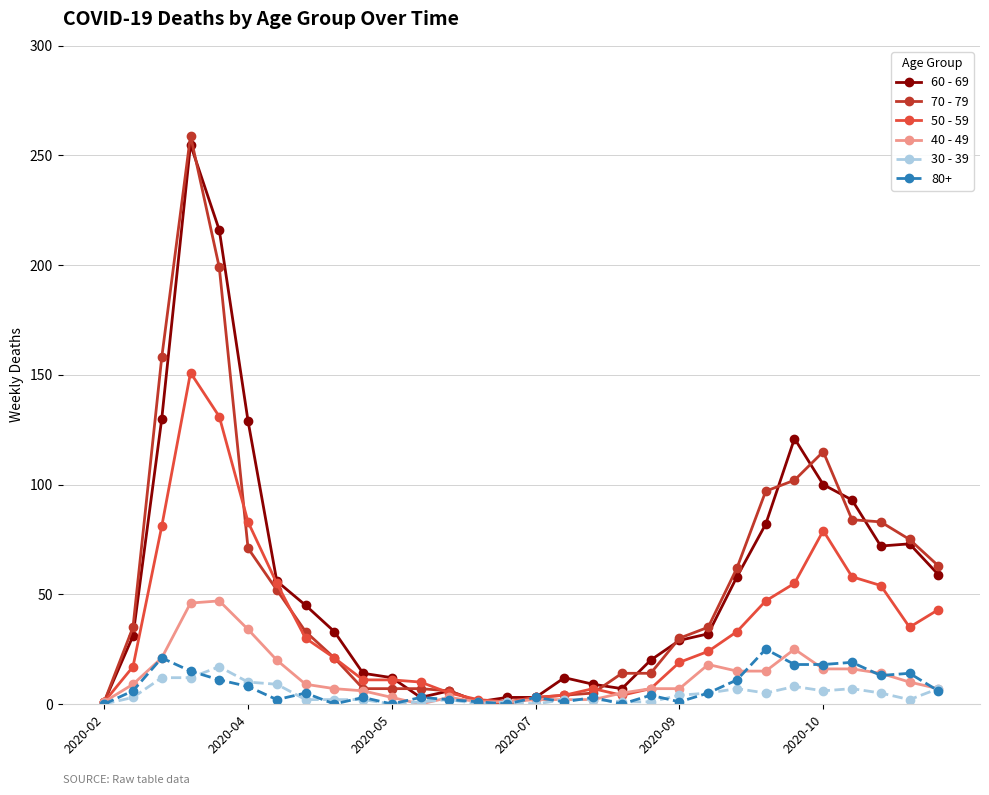

At how many categories does at least one series exceed 183?

2